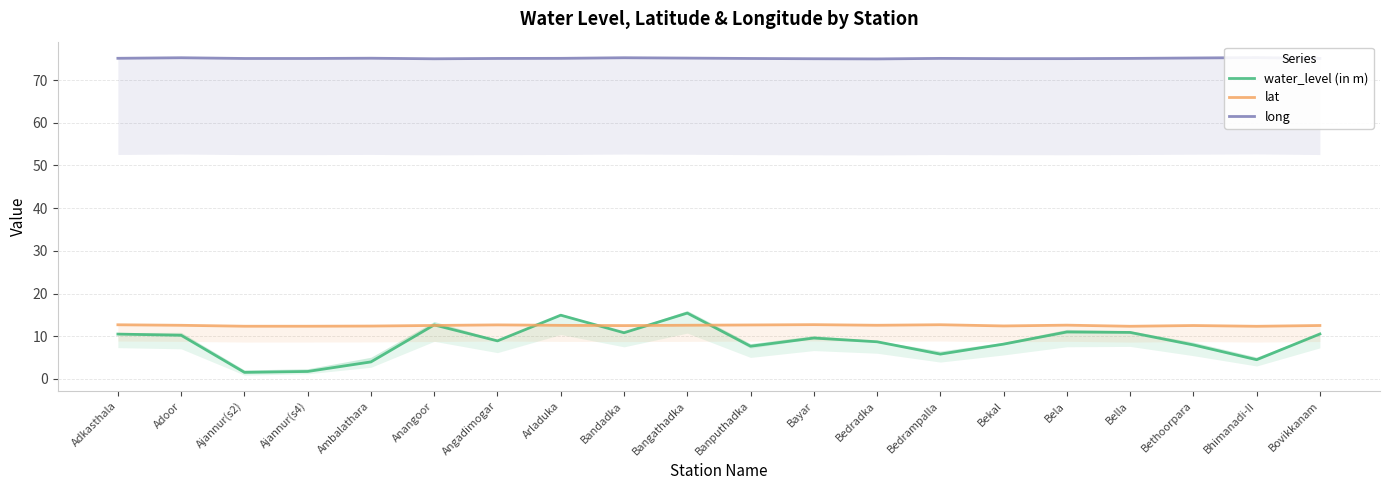

What is the difference between the lat values at Adoor and Bekal?

0.2